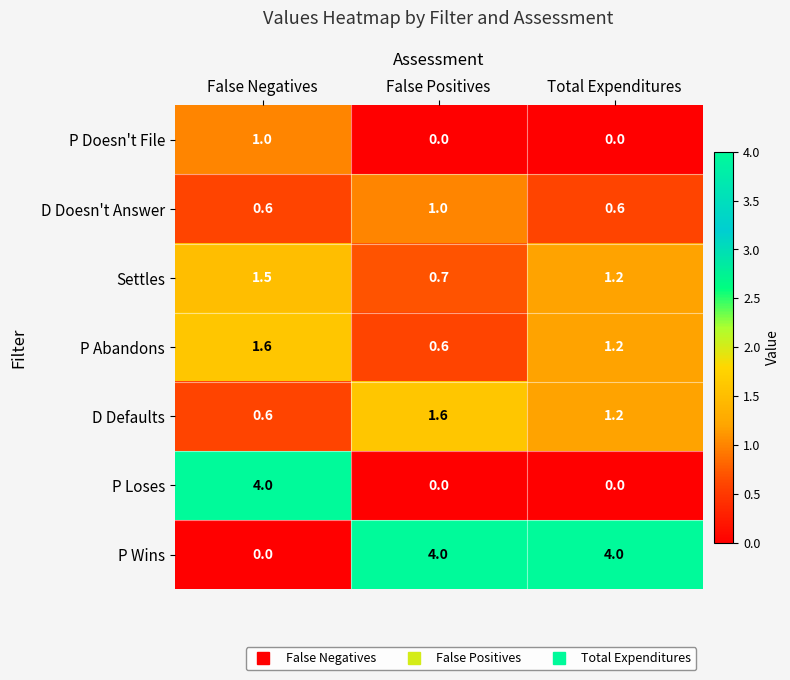

How many series are shown in this chart?

7